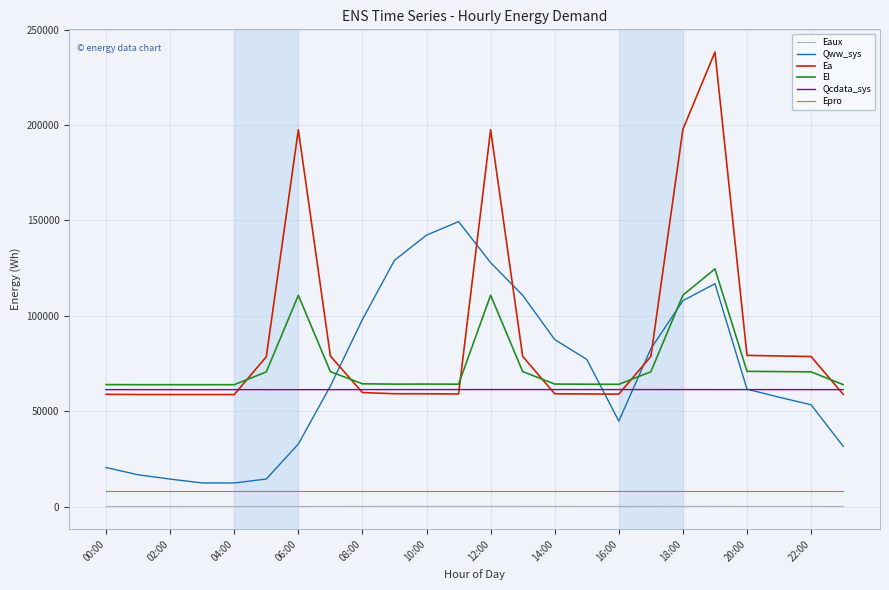

Which series has the largest total across all categories?

Ea